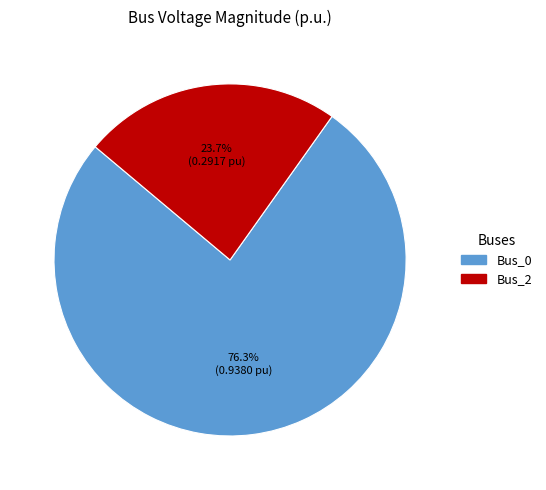

Is there a majority slice in this chart?

Yes